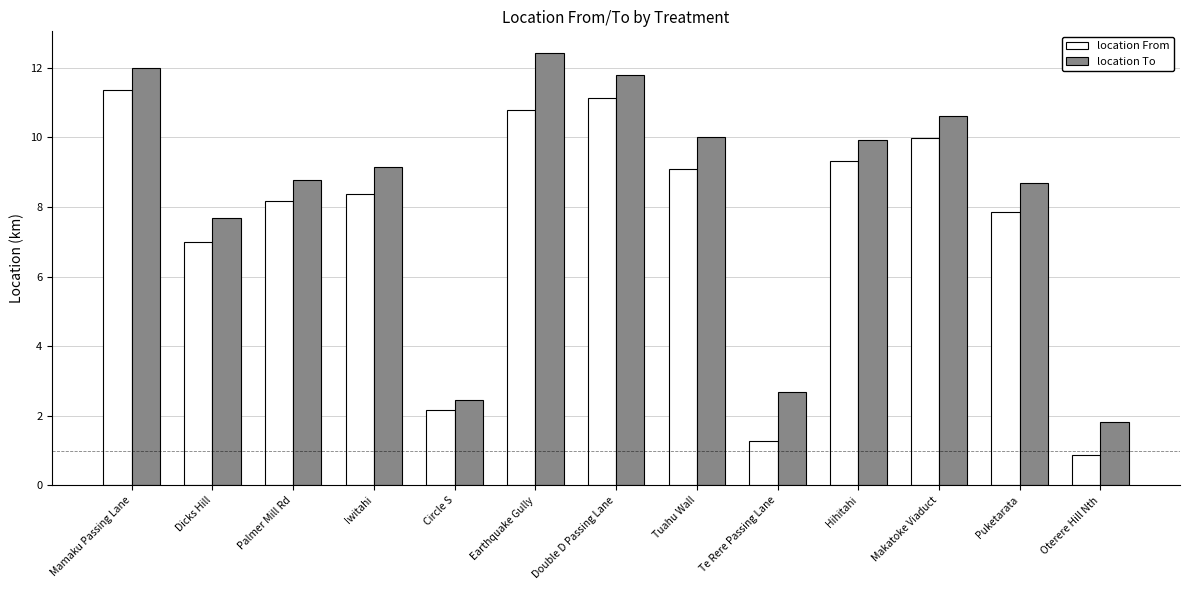

Is it true that location From equals 8.2 at Palmer Mill Rd?

True